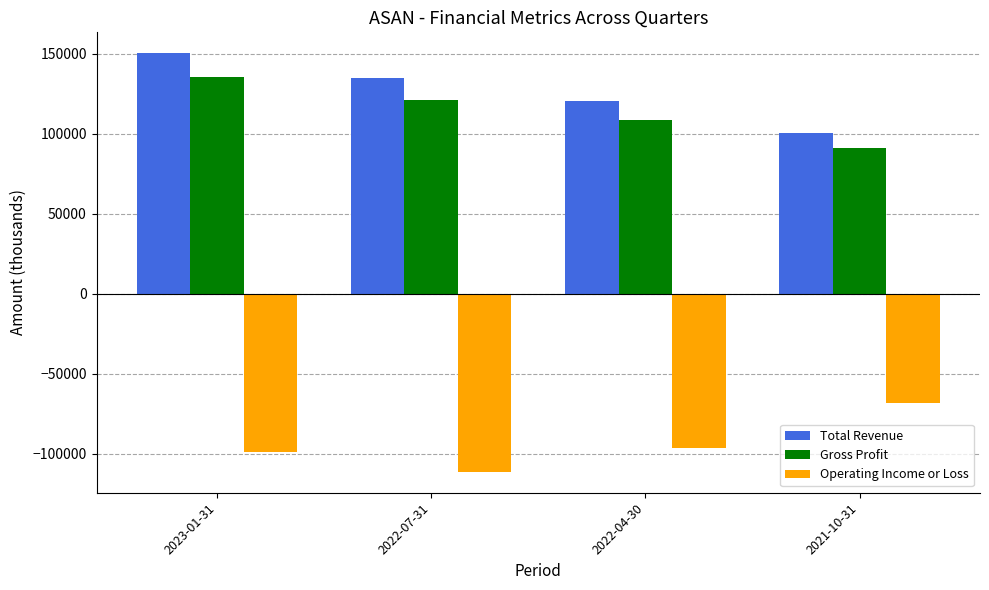

Reading right to left, transcribe all the data shown in this chart.

Total Revenue: 100300	120600	134900	150200
Gross Profit: 90700	108200	121100	135500
Operating Income or Loss: -68100	-96300	-111300	-99200